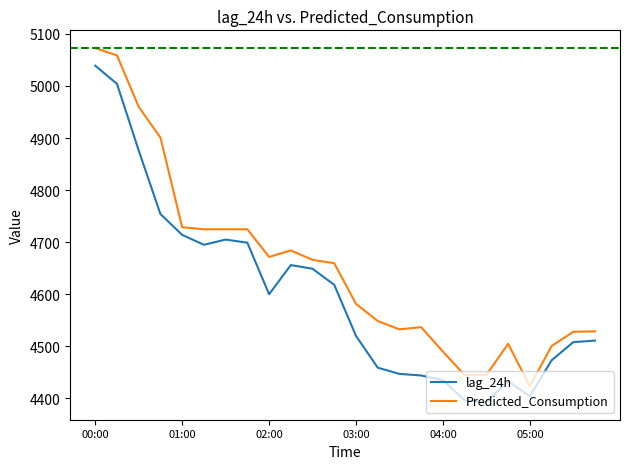

What are all the series names shown in the legend?

lag_24h, Predicted_Consumption